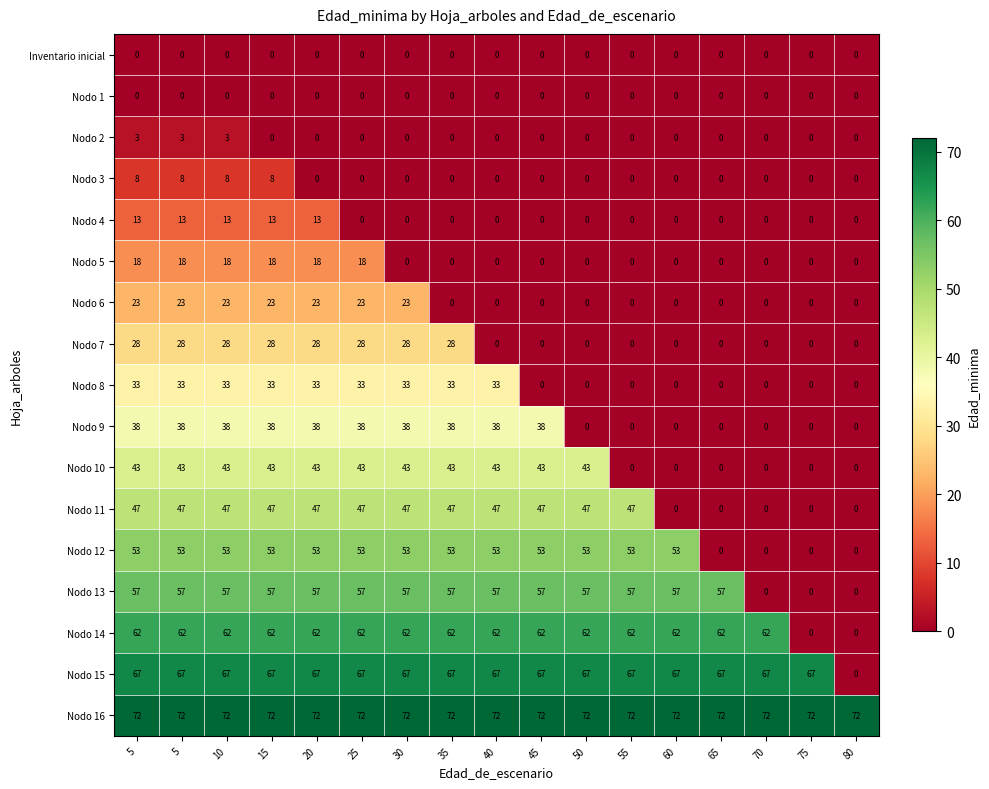

At which category does the chart reach its minimum across all series?

5